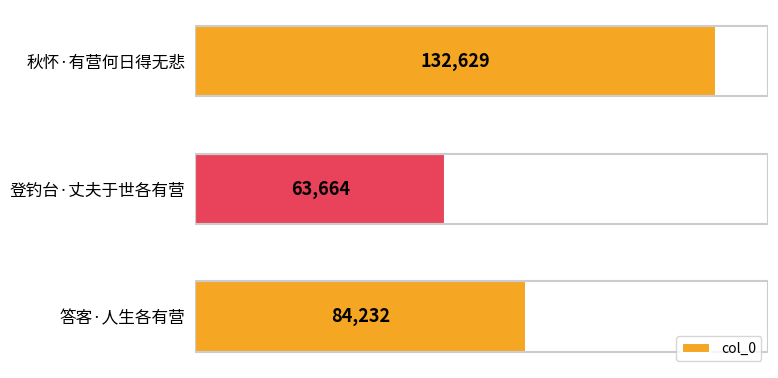

Reading top to bottom, list all the values displayed in this chart.

秋怀·有营何日得无悲=132629	登钓台·丈夫于世各有营=63664	答客·人生各有营=84232